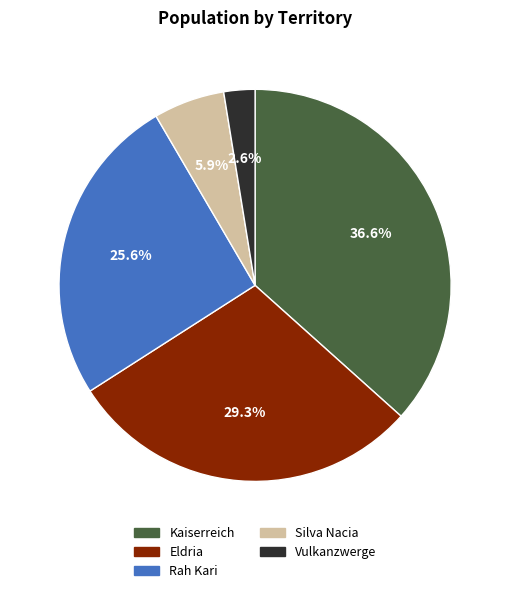

Count the number of slices in the pie.

5